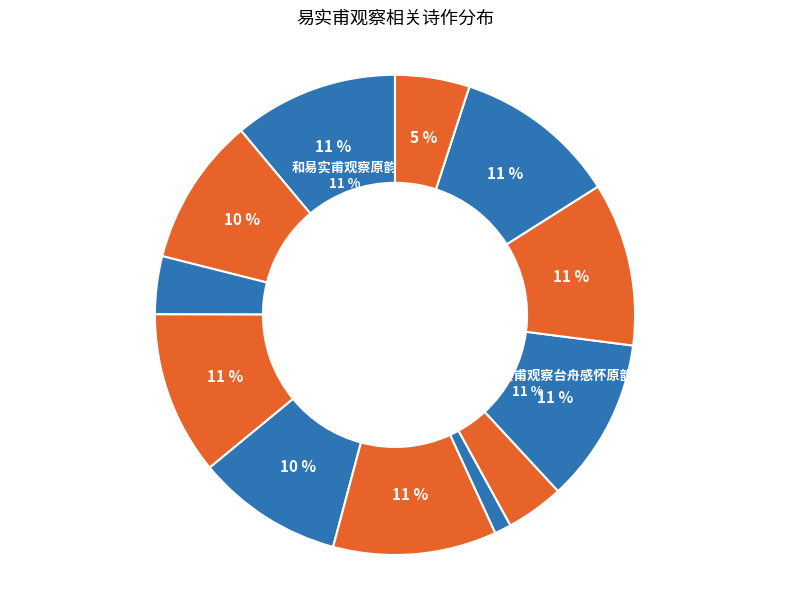

What is the smallest slice in the pie chart?

次易实甫观察即席韵